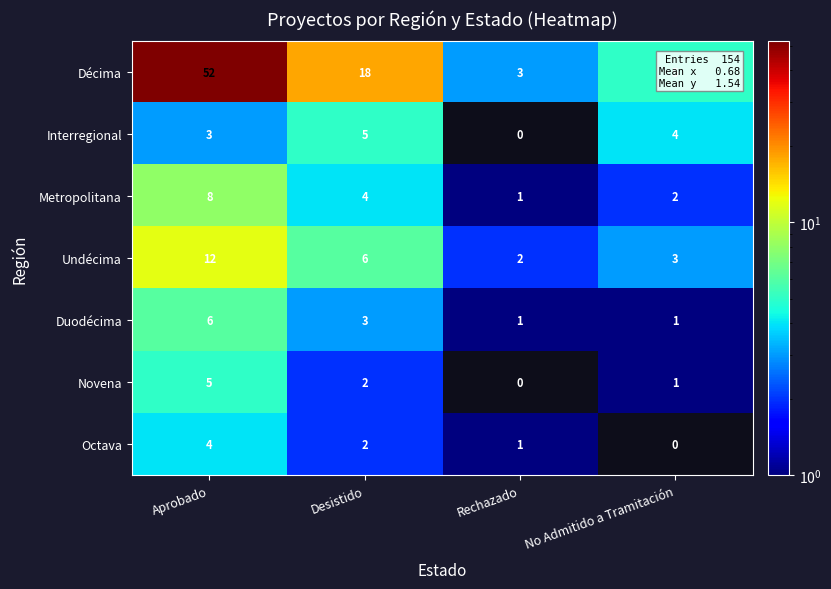

At how many categories does at least one series exceed 46?

1